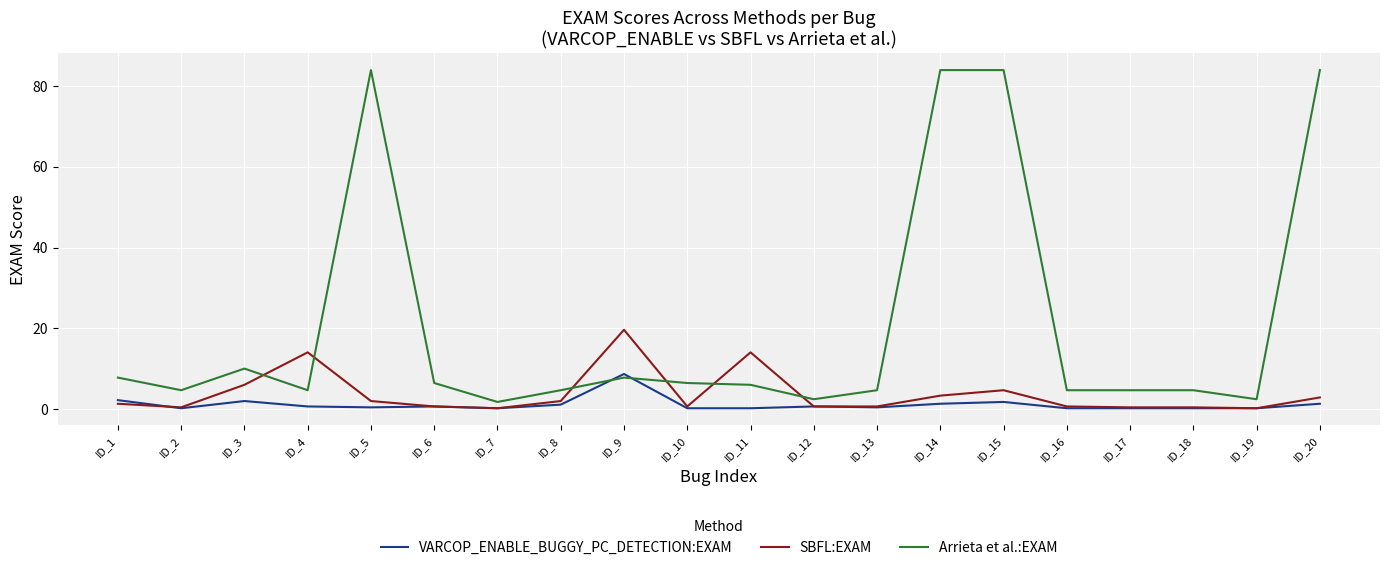

What is the difference between the second highest and second lowest values in the Arrieta et al.:EXAM series?

81.5